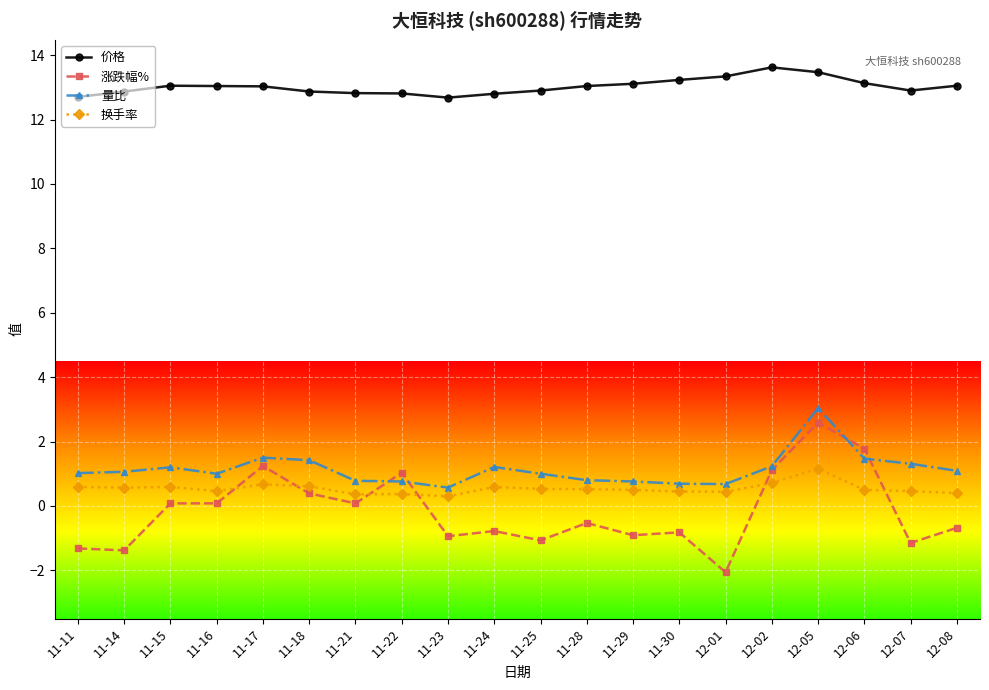

True or false: 价格 has a value of 12.8 at 11-24.

True